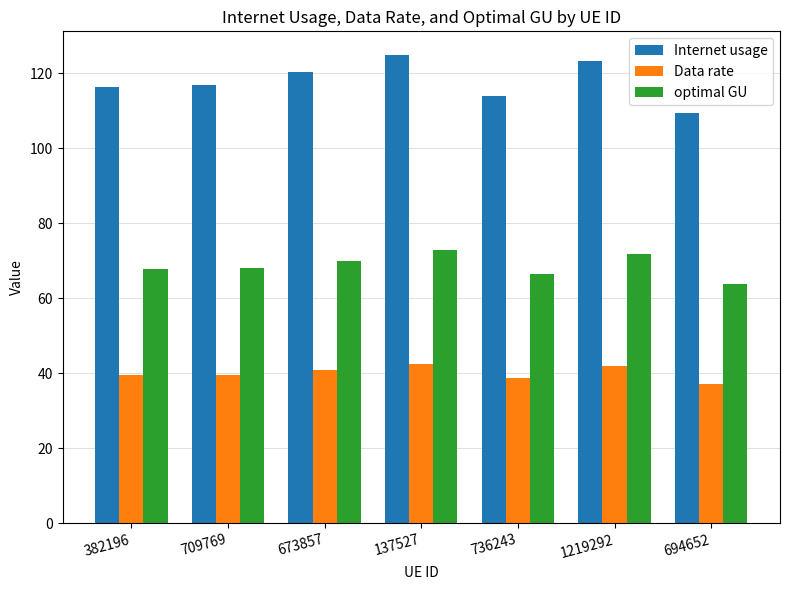

What is the label of the 3rd bar from the left?

673857